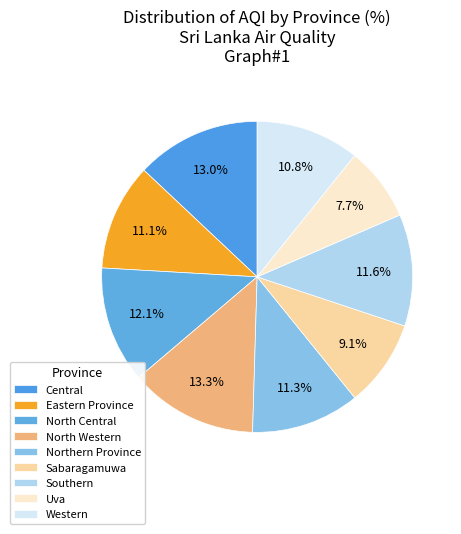

What is the smallest slice in the pie chart?

Uva